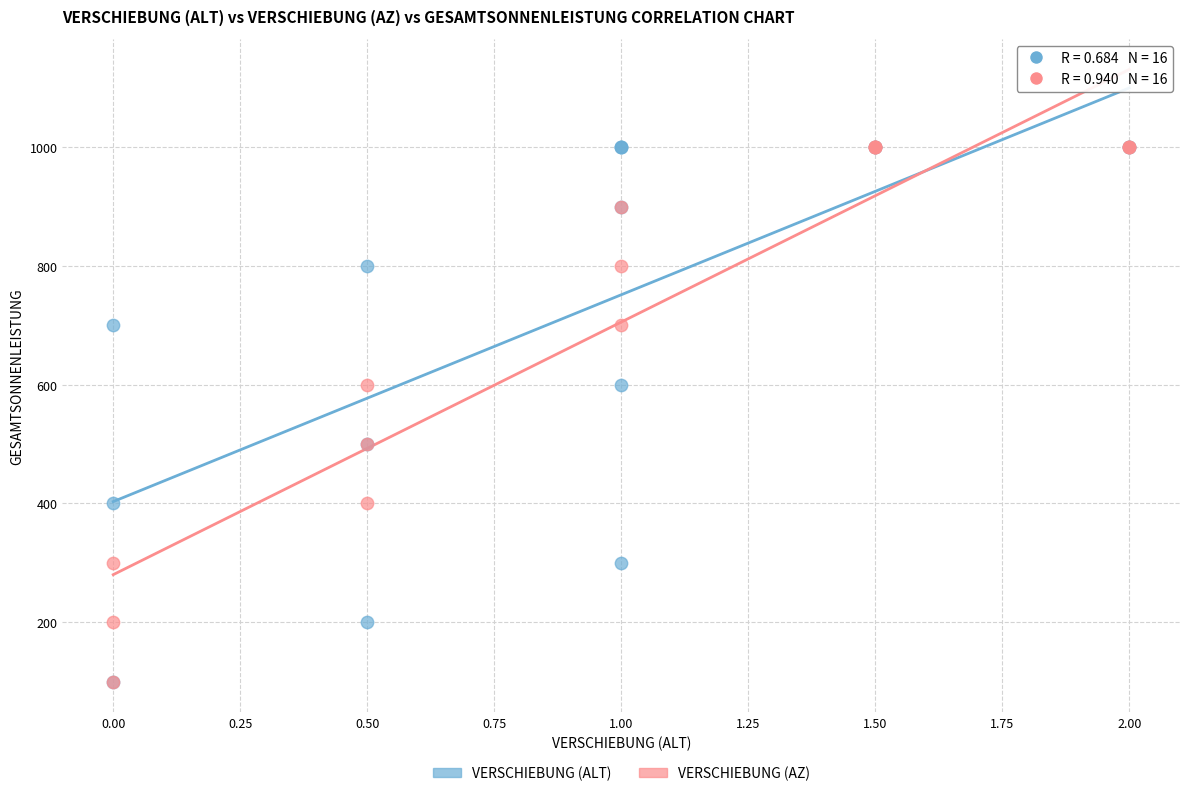

What are all the series names shown in the legend?

VERSCHIEBUNG (ALT), VERSCHIEBUNG (AZ)